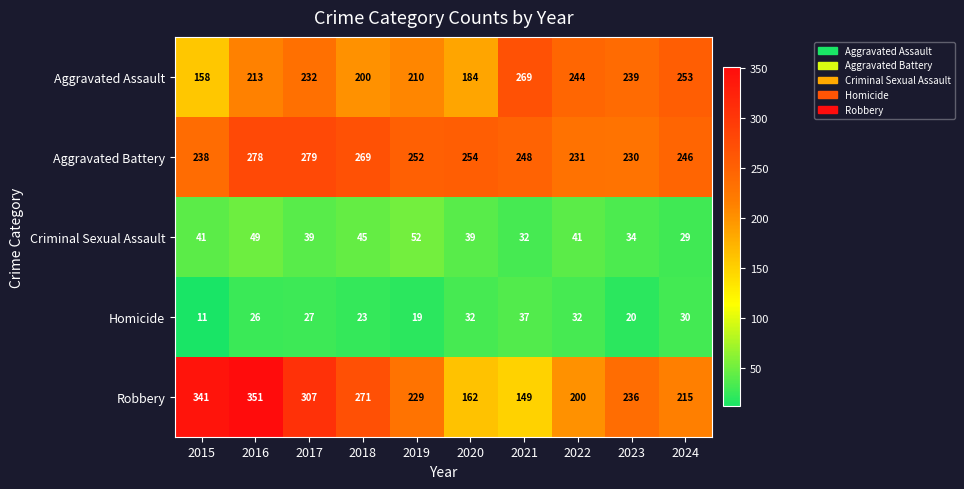

What is the total value across all series at 2017?

884